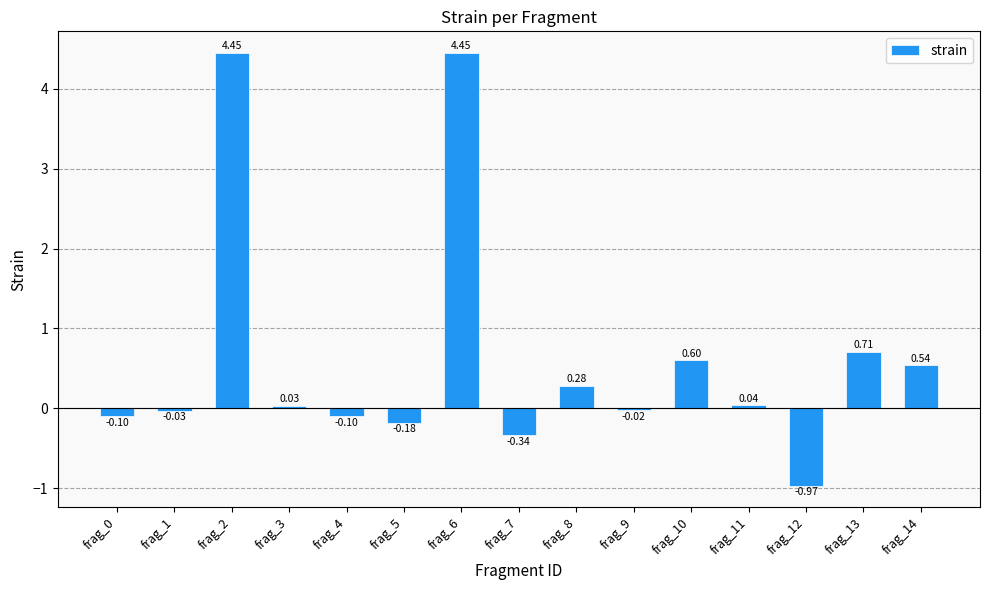

What is the change in value from frag_7 to frag_8?

+0.6